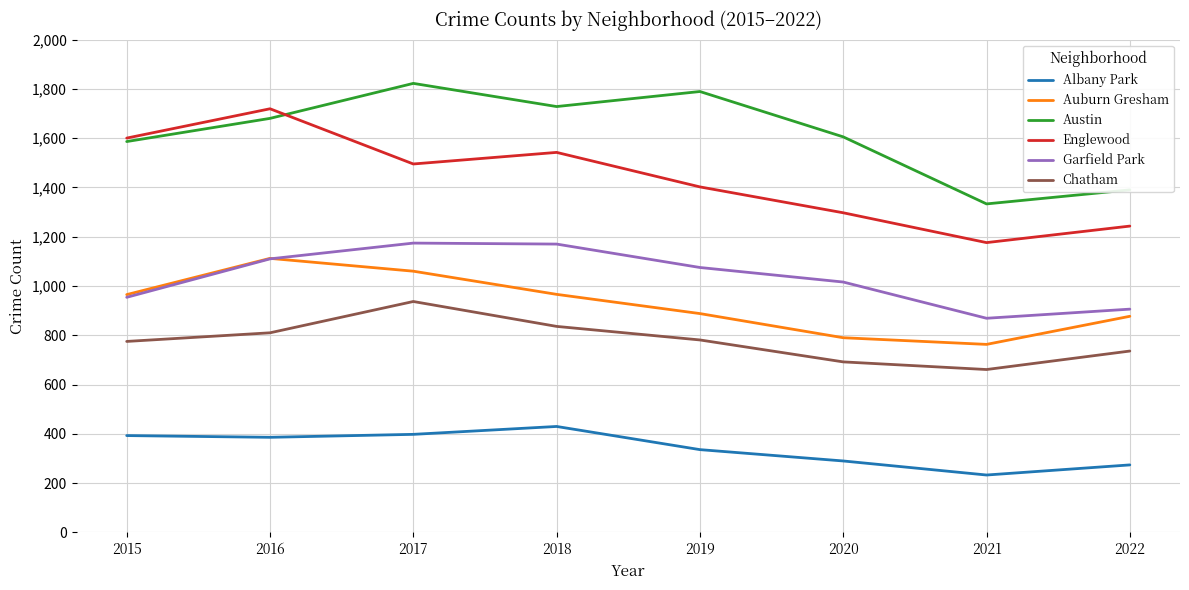

What is the difference between the second highest and second lowest values in the Albany Park series?

124